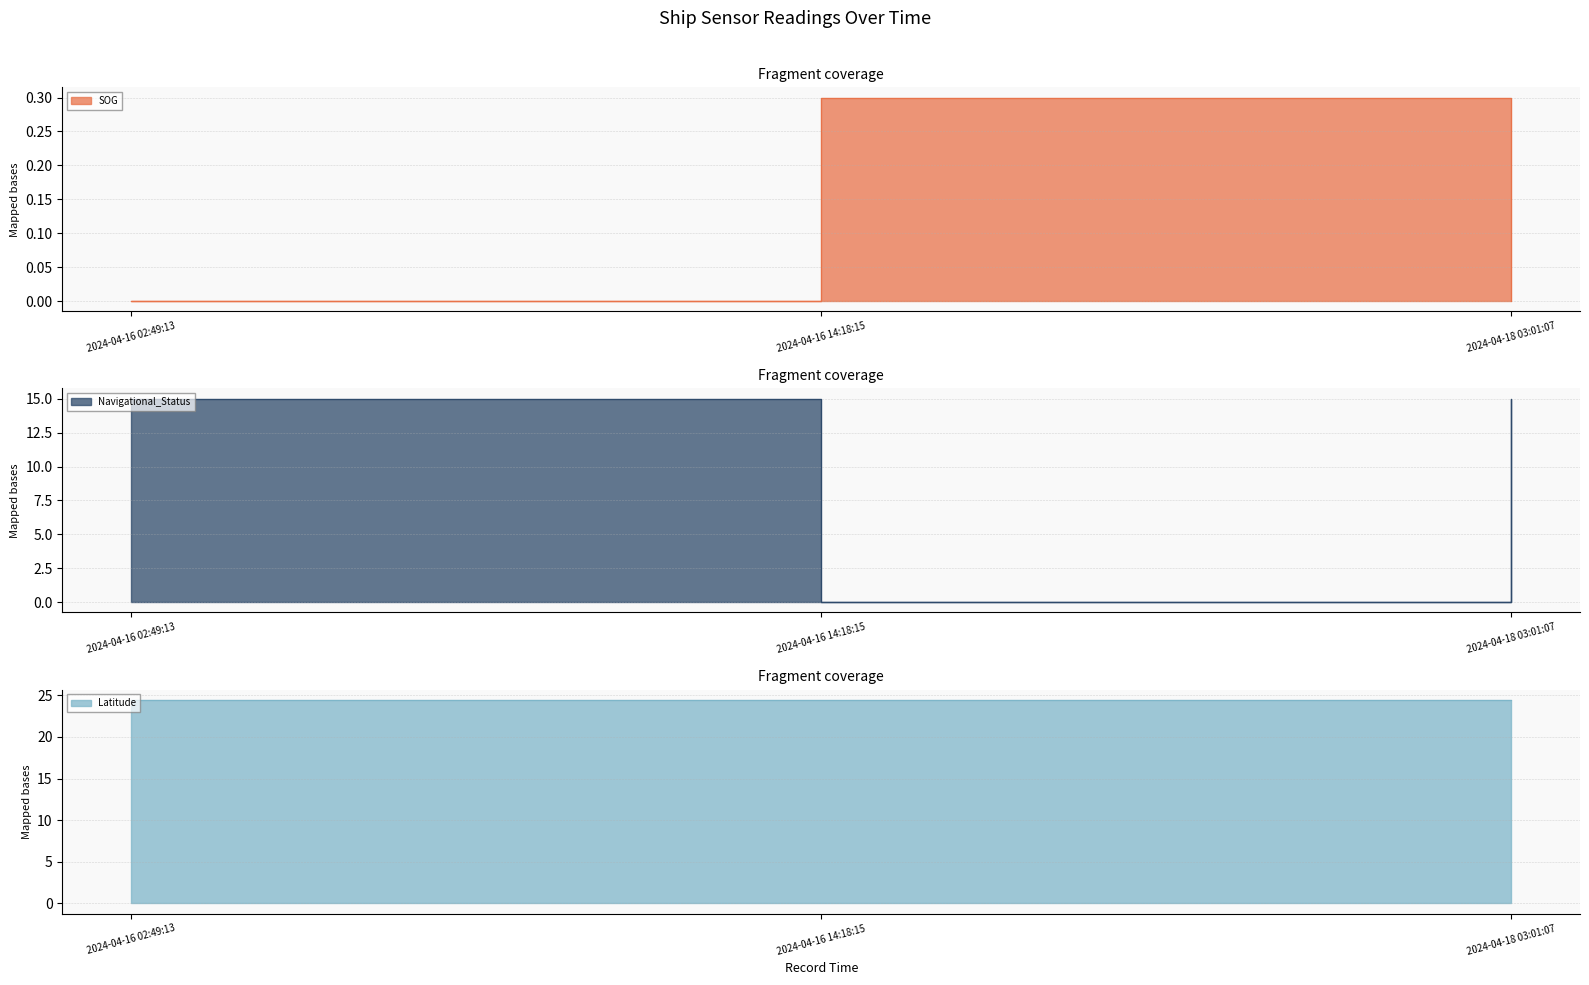

Which series has the widest spread of values?

Navigational_Status